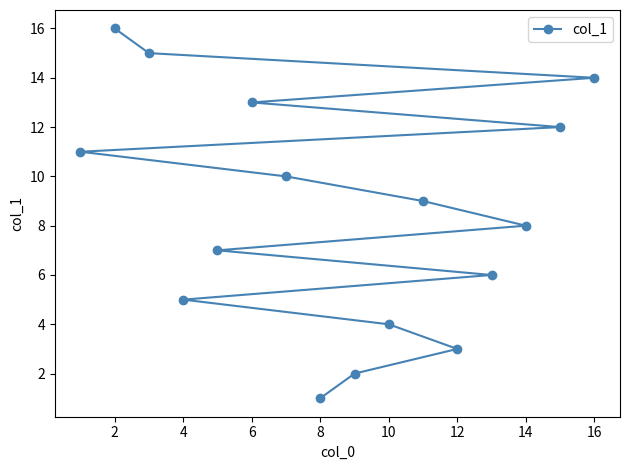

True or false: the data has more than 0 interior local peaks.

False